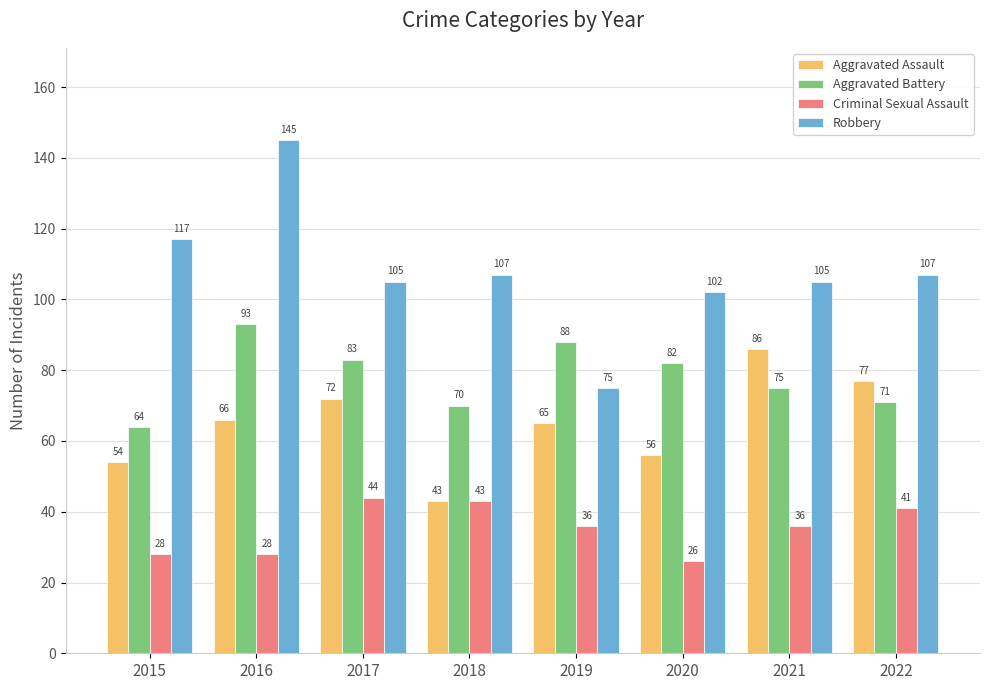

Between 2015 and 2016, which series saw the biggest shift?

Aggravated Battery